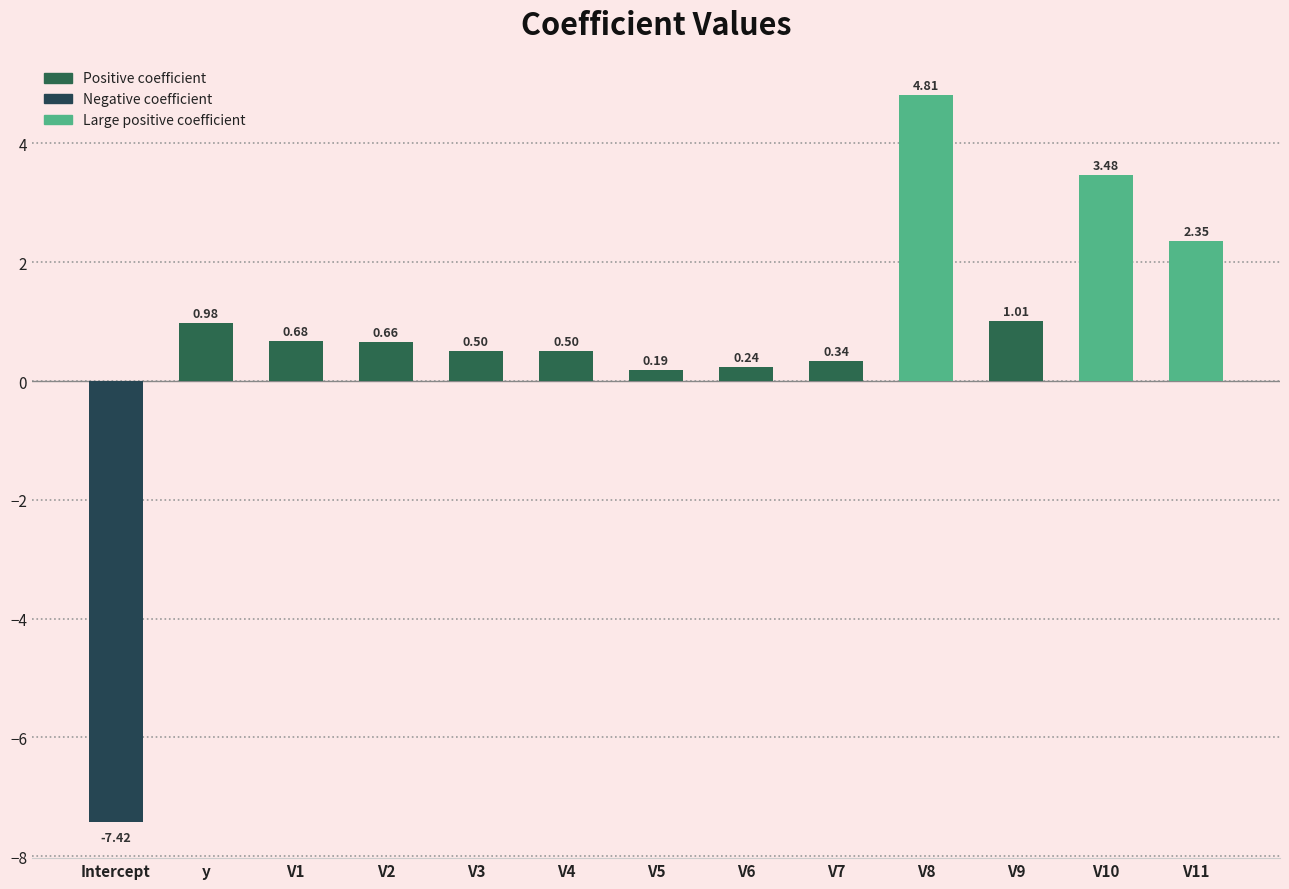

The chart shows a value of -3.9 at Intercept. True or false?

False